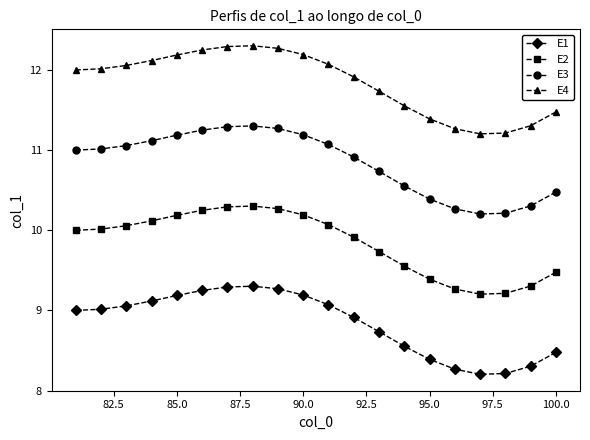

What is the value of the E1 point at the 12th from the left?

8.9